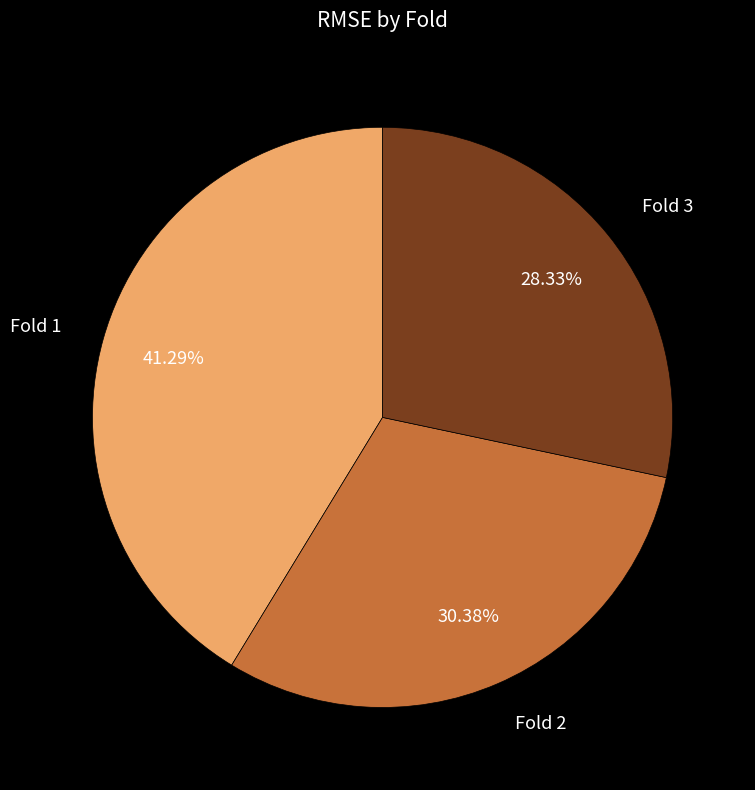

Does any single category account for the majority?

No